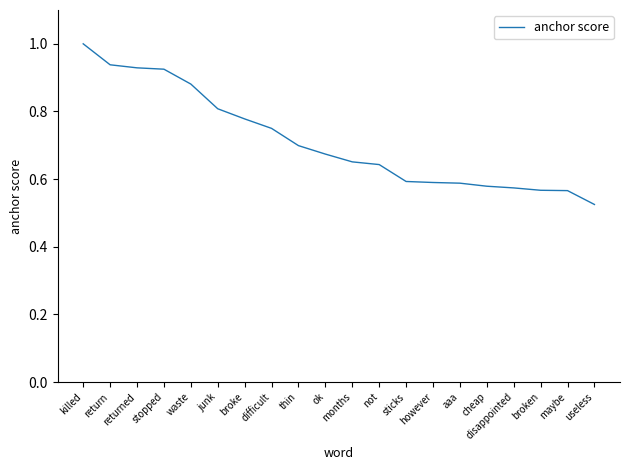

What is the greatest value displayed?

1.0